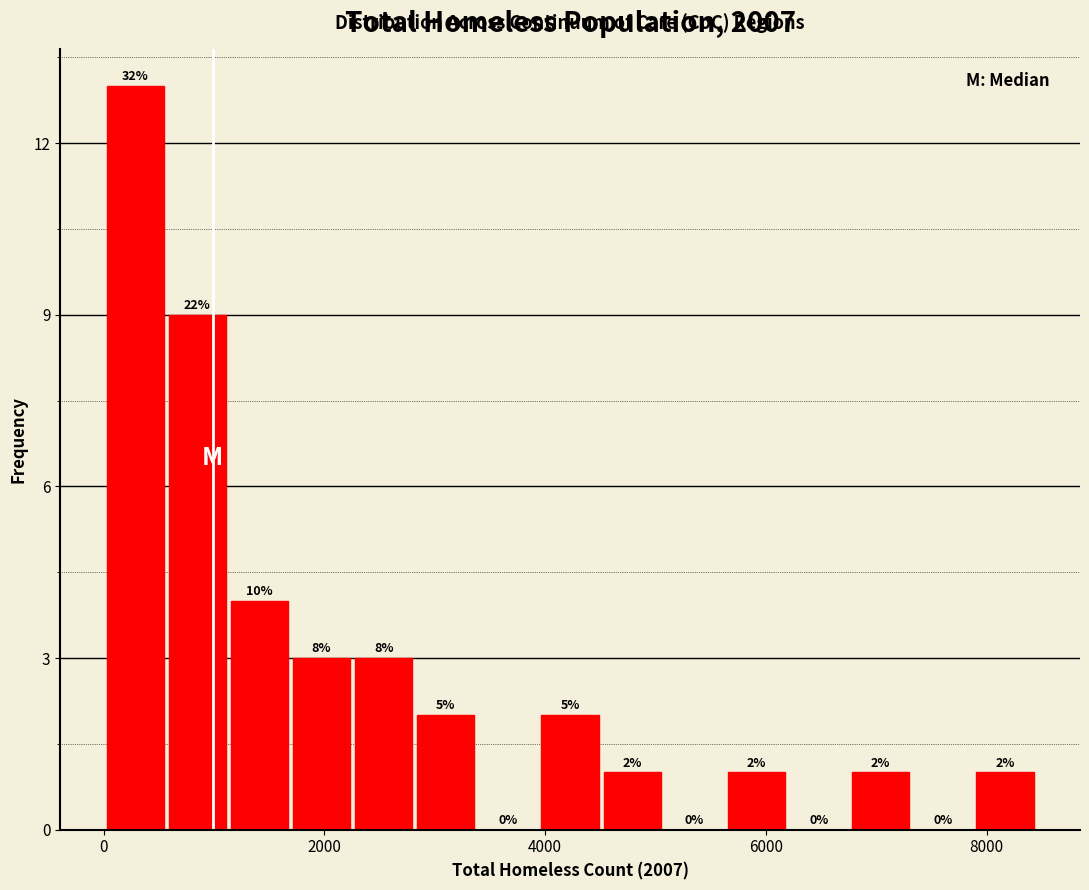

Around what value on the x-axis is the tallest bar? Give the approximate position of its centre, as read against the axis.

200